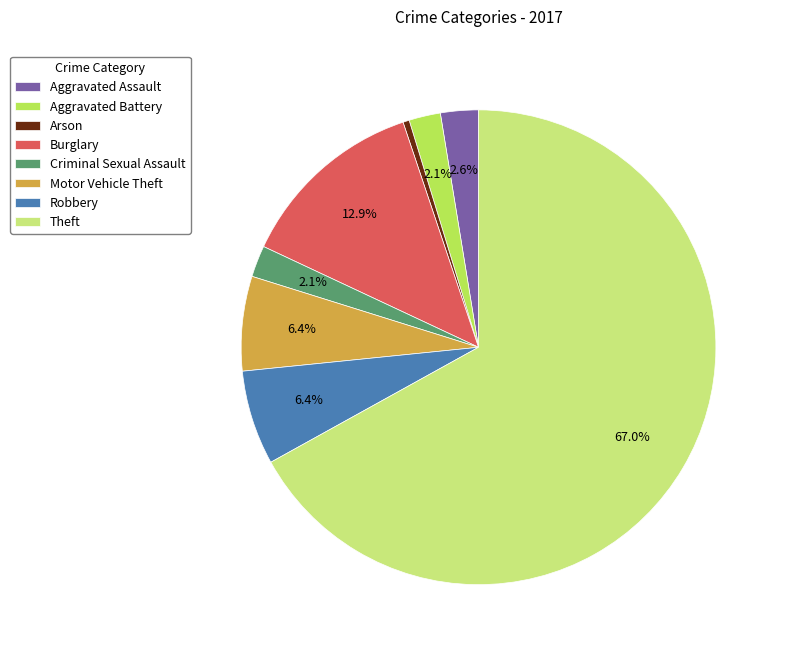

What is the total percentage of Burglary and Motor Vehicle Theft?

19.3%